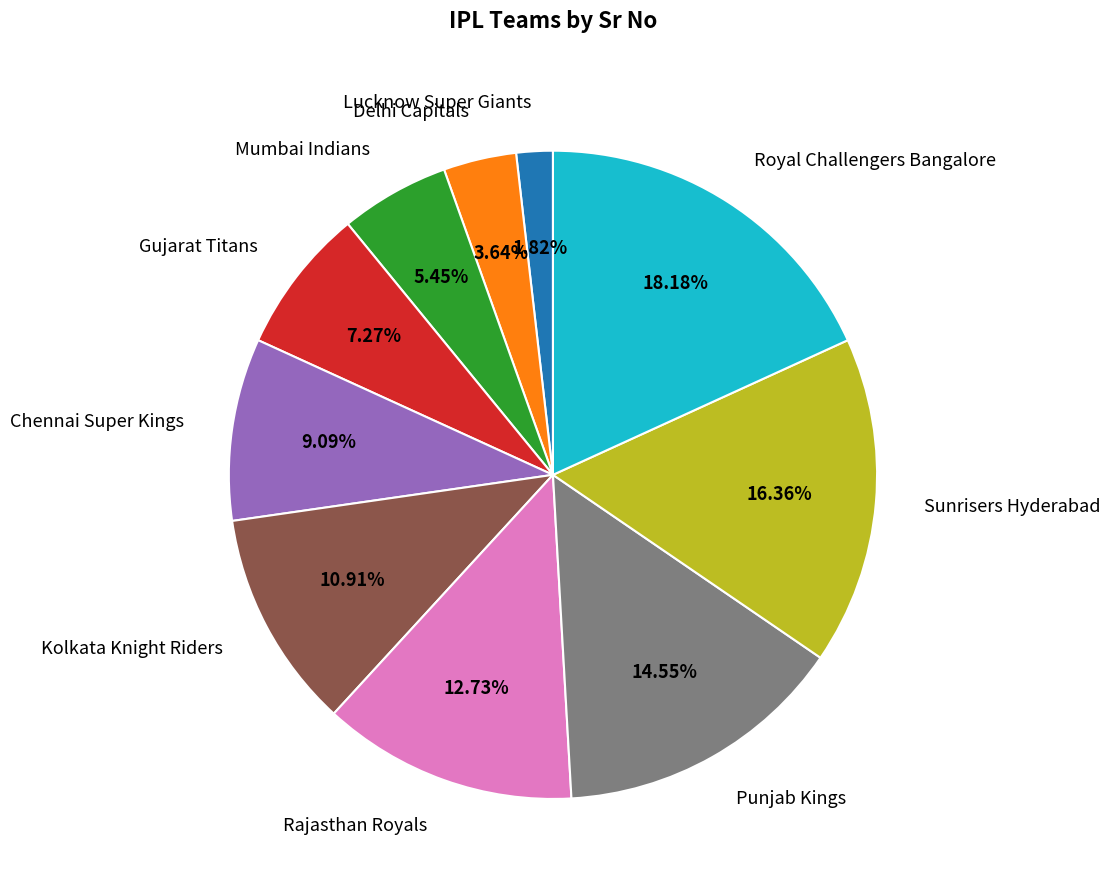

What is the largest slice in the pie chart?

Royal Challengers Bangalore